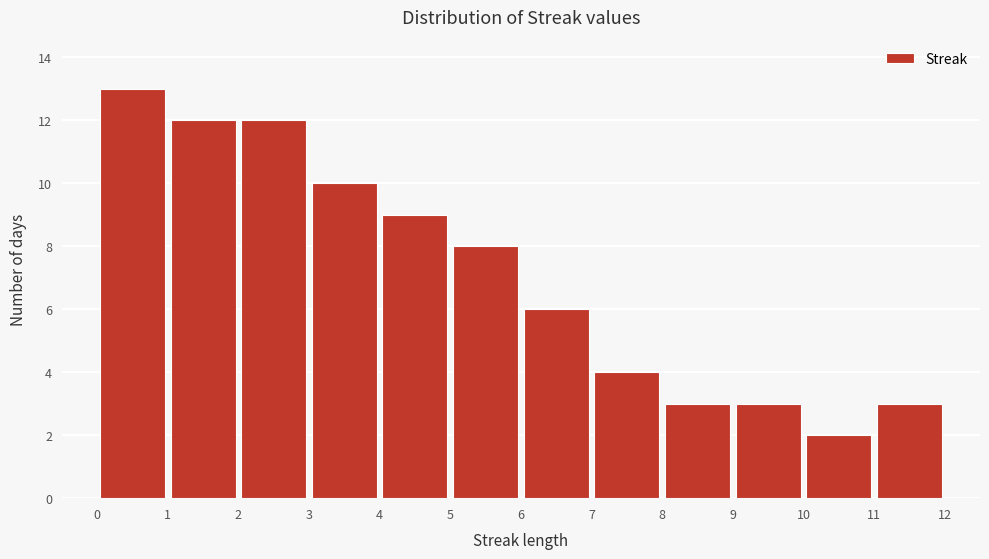

How tall is the bar that spans 10 to 11 on the x-axis? The values are not printed on the chart, so give them approximately, as read against the axis.

2